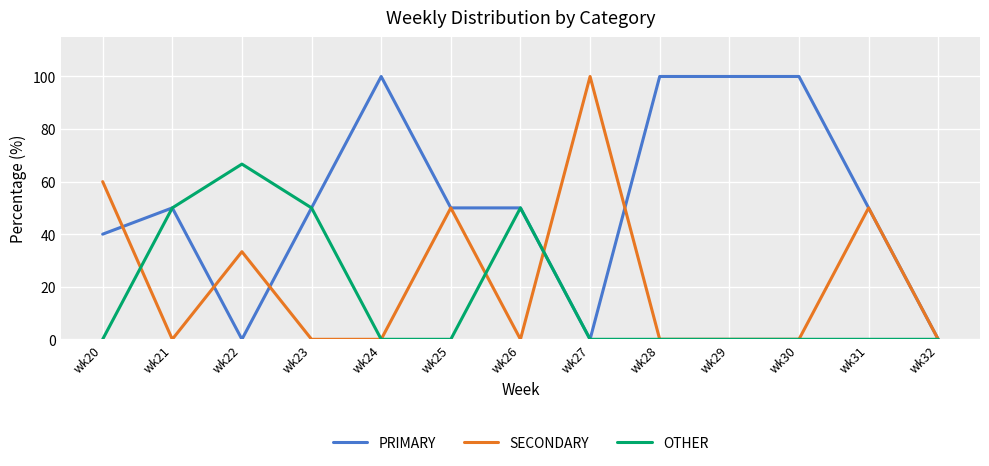

Is the value of OTHER at wk26 greater than the value of PRIMARY at wk22?

Yes